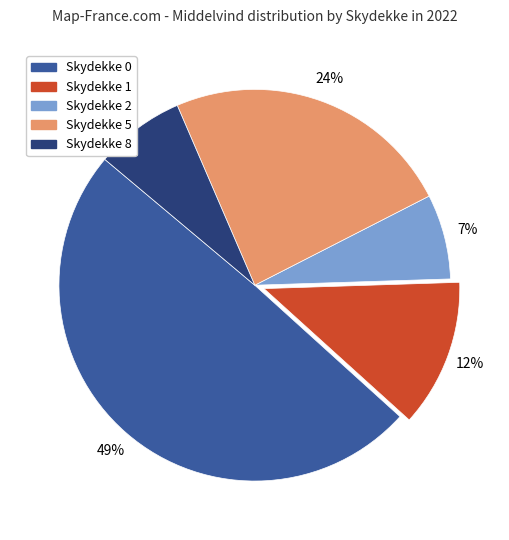

How many slices are in this pie chart?

5